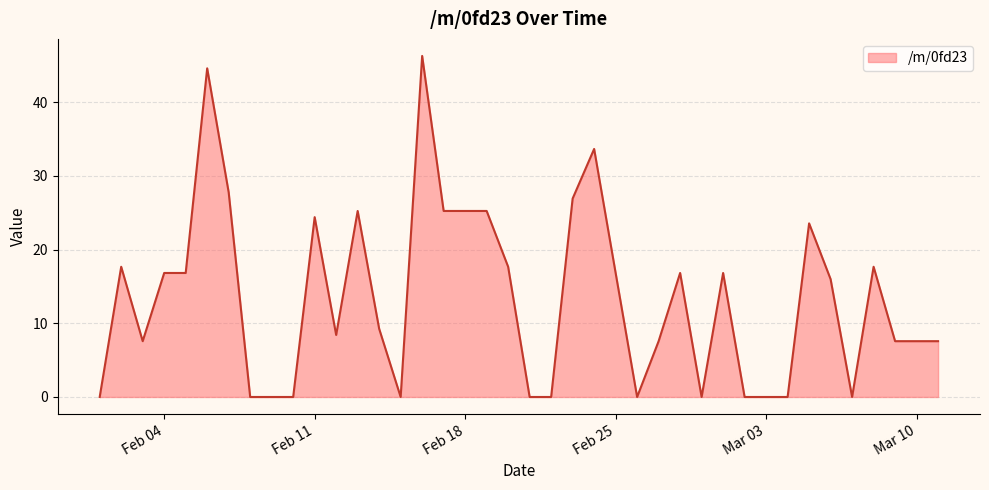

What is the greatest value displayed?

46.2